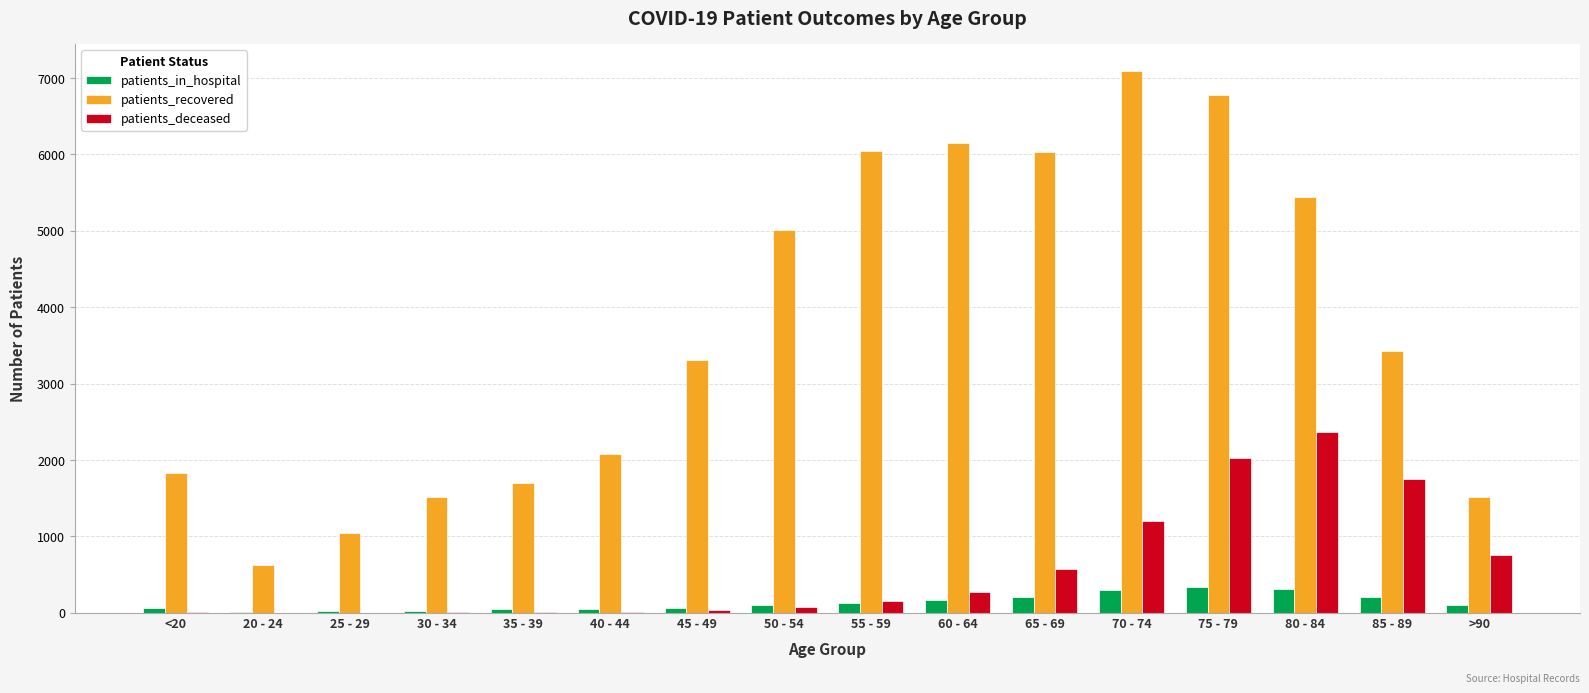

Between 30 - 34 and 55 - 59, which series saw the biggest shift?

patients_recovered